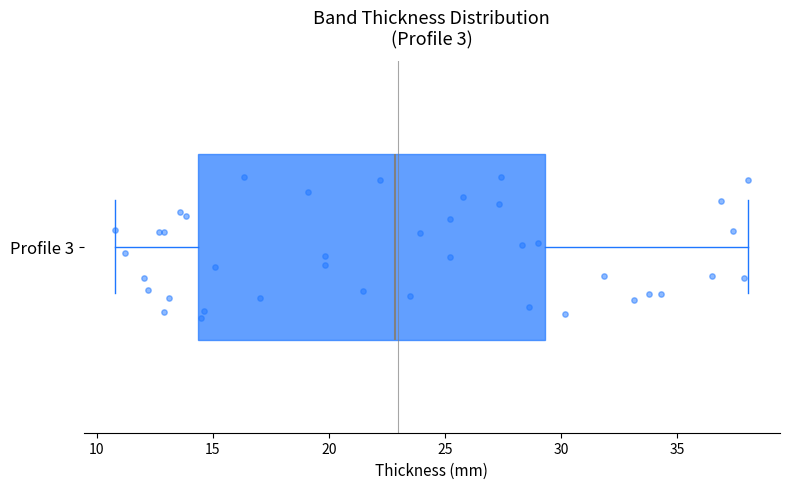

Read this box plot against the x-axis: the position of the median line, the range covered by the box, and the ends of both whiskers. The values are not printed on the chart, so give them approximately, as read against the axis.

median 23.0, box 14.5 to 29.5, whiskers 11.0 to 38.0